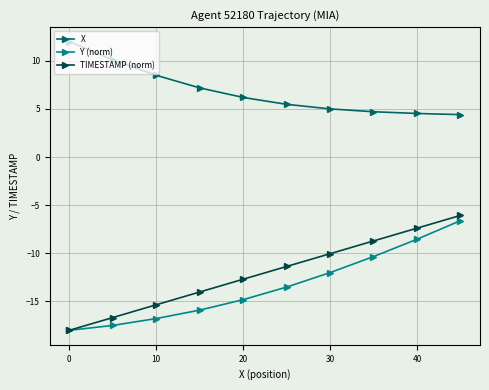

What is the minimum value for TIMESTAMP (norm)?

-18.0